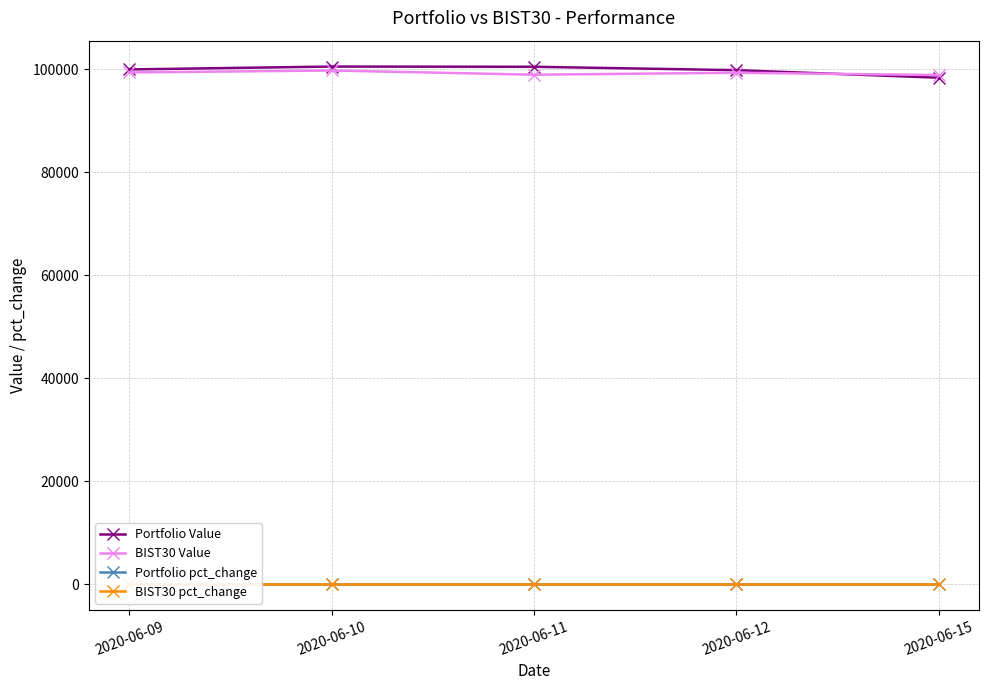

How many data points in Portfolio pct_change are above 0?

1